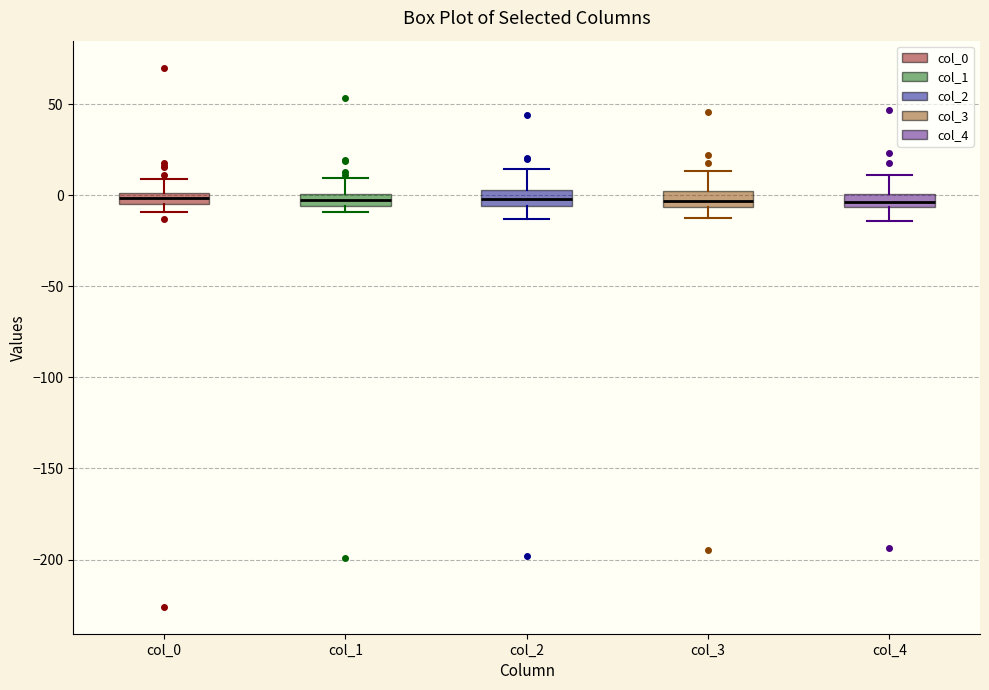

Where does the lower whisker of the box for col_2 end on the y-axis? The values are not printed on the chart, so give them approximately, as read against the axis.

-15